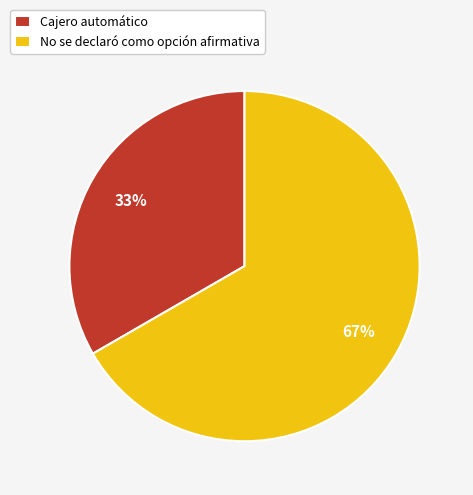

Which slice is the largest?

No se declaró como opción afirmativa